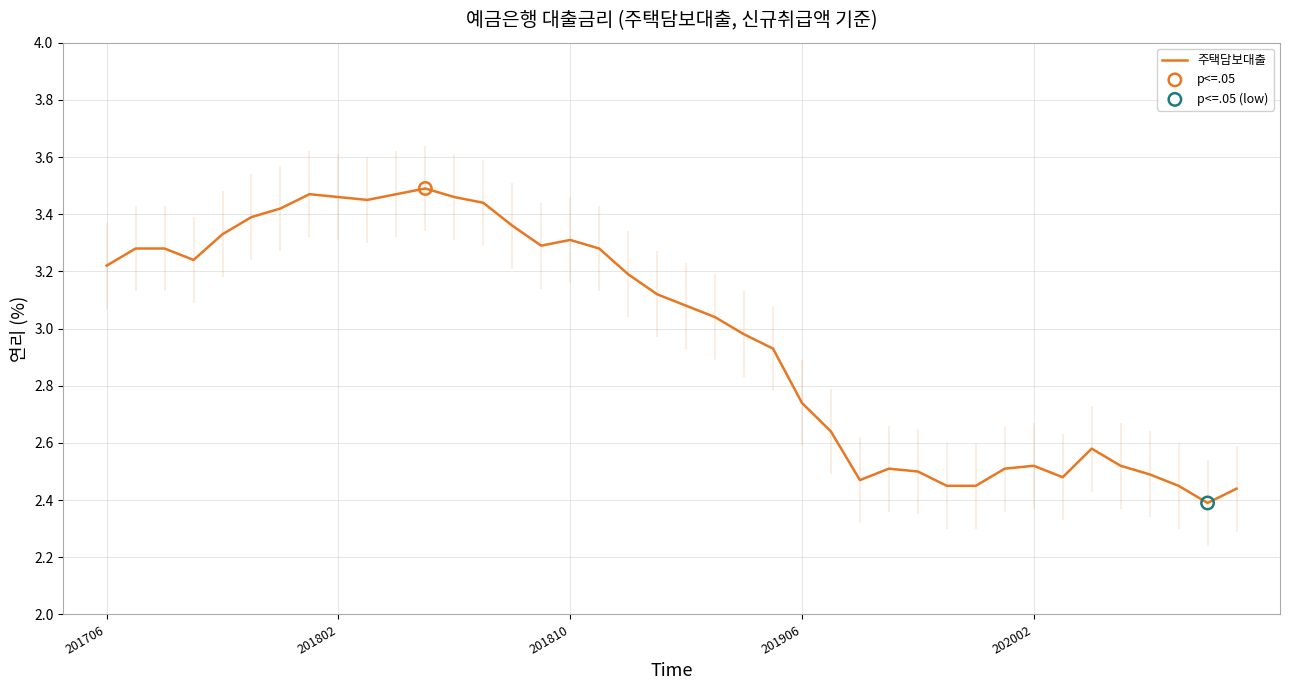

At which label does 주택담보대출 first exceed 3?

201706